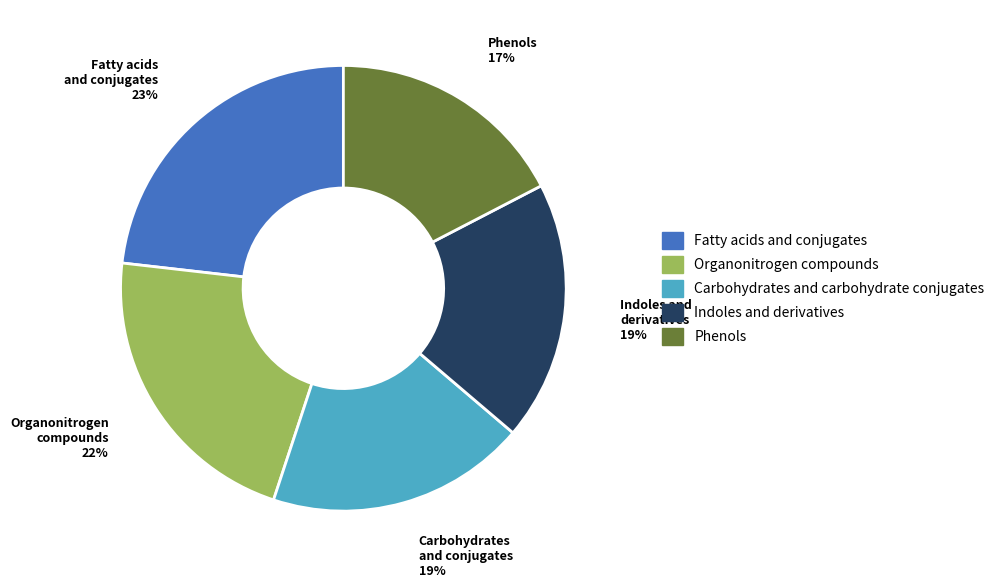

Count the number of slices in the pie.

5